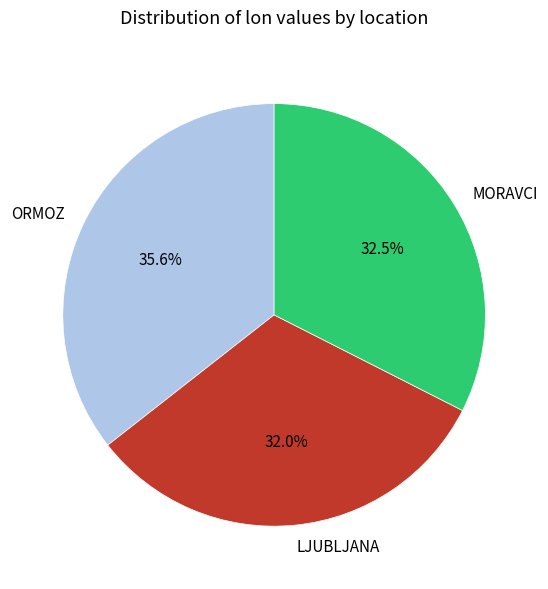

Which slice is the largest?

ORMOZ